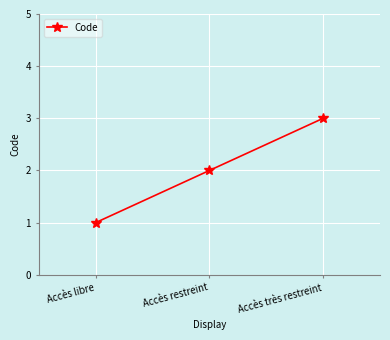

Which has a higher value, Accès restreint or Accès très restreint?

Accès très restreint